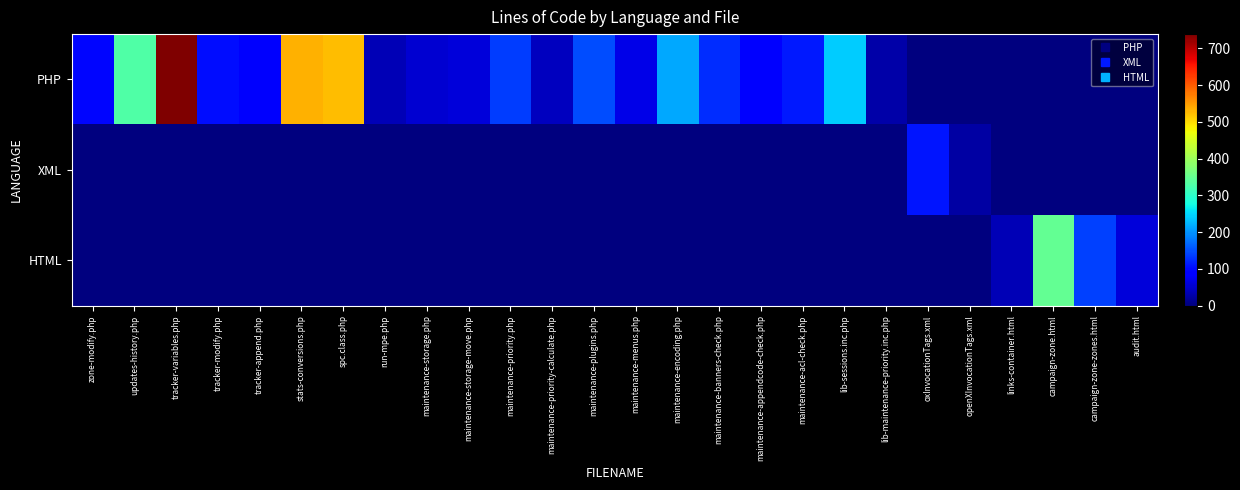

Reading left to right, extract all data points from this chart.

row_0: 98	330	739	103	81	533	523	37	52	59	138	41	148	68	214	125	85	111	241	26	0	0	0	0	0	0
row_1: 0	0	0	0	0	0	0	0	0	0	0	0	0	0	0	0	0	0	0	0	107	24	0	0	0	0
row_2: 0	0	0	0	0	0	0	0	0	0	0	0	0	0	0	0	0	0	0	0	0	0	36	347	139	60